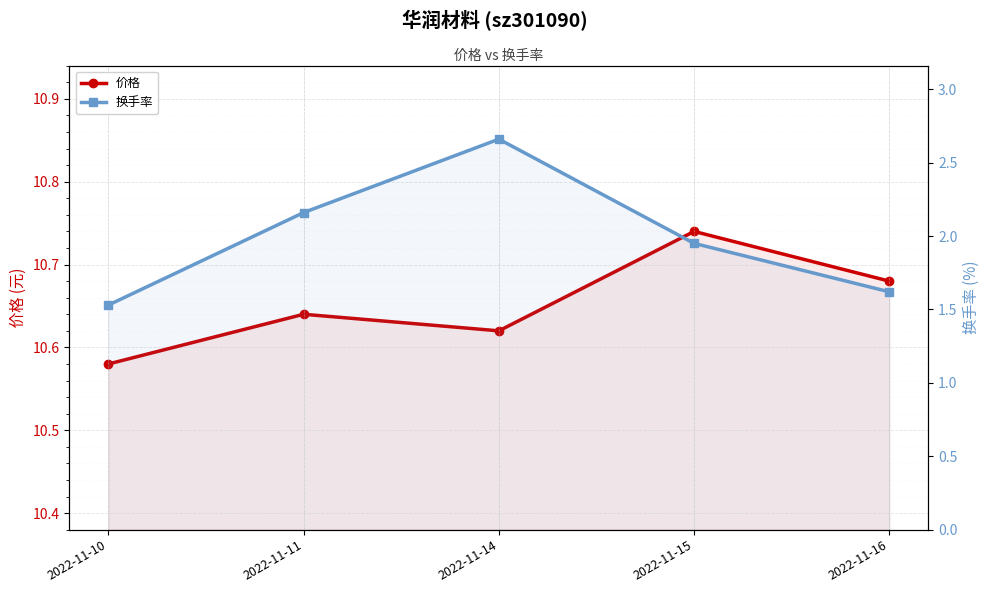

What is the value of the 价格 point at the 1st from the left?

10.6